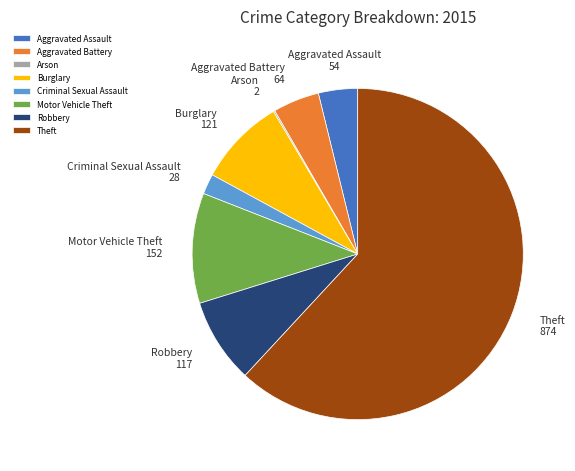

True or false: Criminal Sexual Assault accounts for 2% of the total.

True